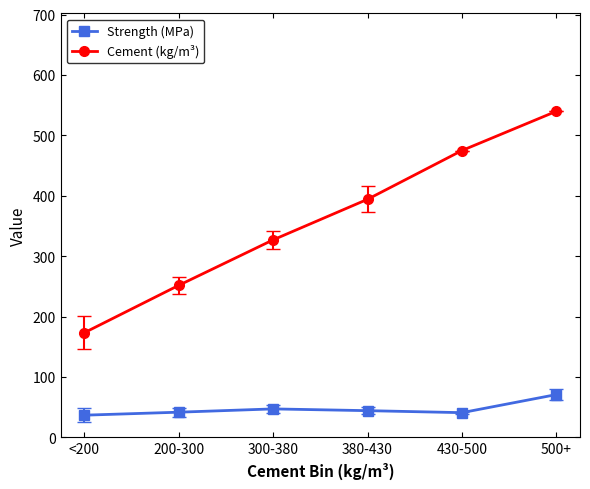

What position from the right is 380-430?

3